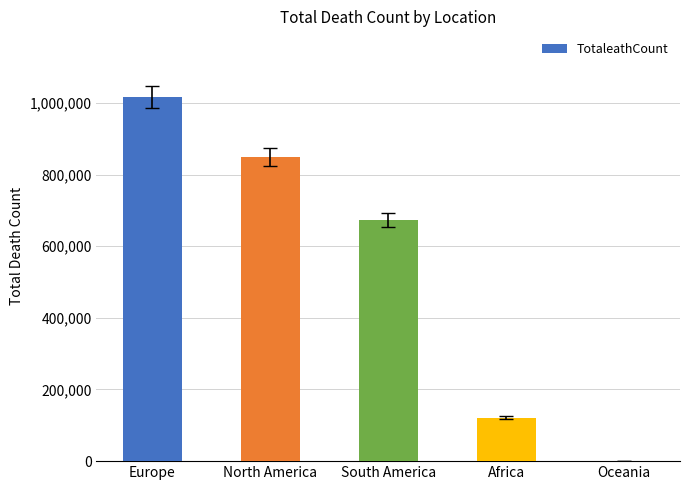

Reading left to right, transcribe all the data shown in this chart.

Europe=1016750	North America=847942	South America=672415	Africa=121784	Oceania=1046